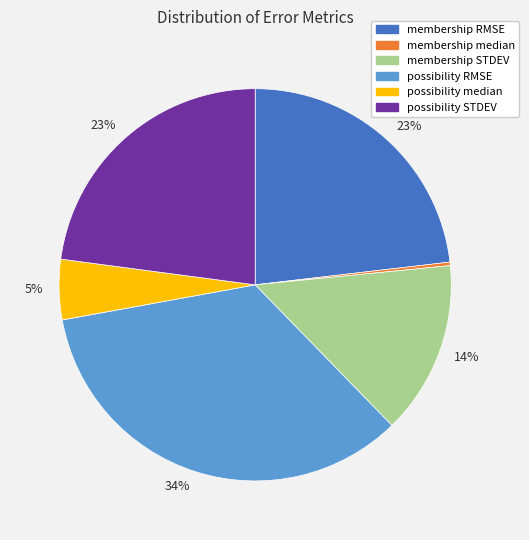

To the nearest percent, what is the difference between the largest and smallest slice percentages?

34%